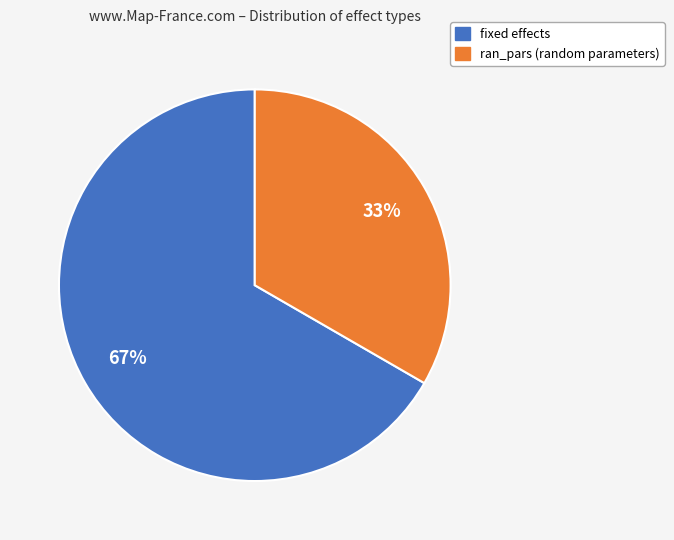

Approximately how many times larger is the value at ran_pars compared to fixed?

0.5